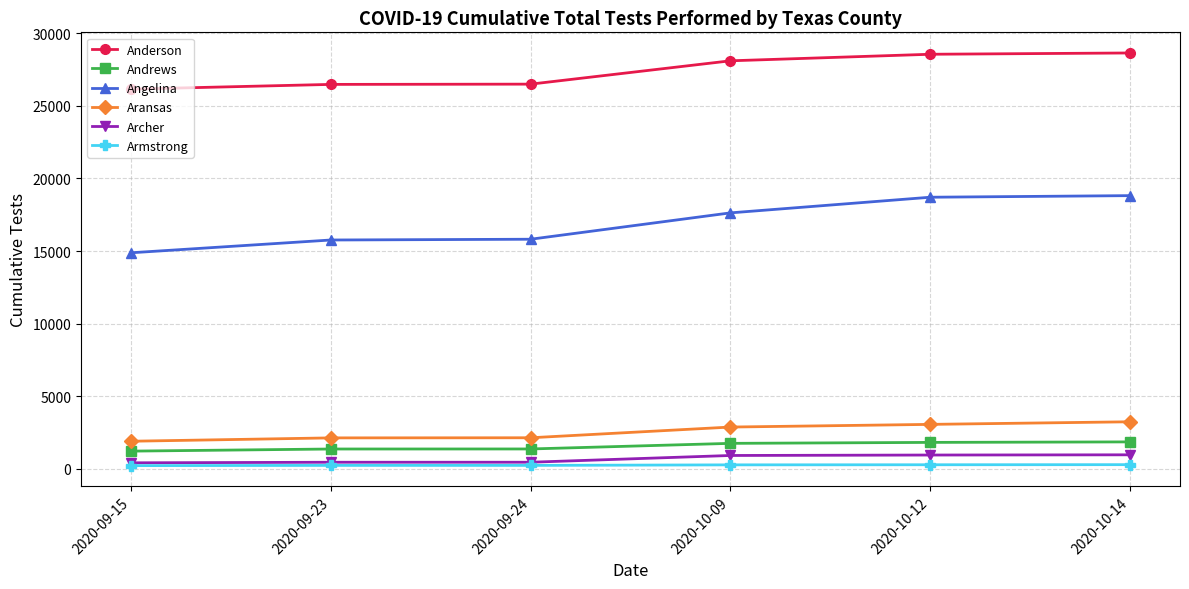

What is the greatest value displayed?

28641